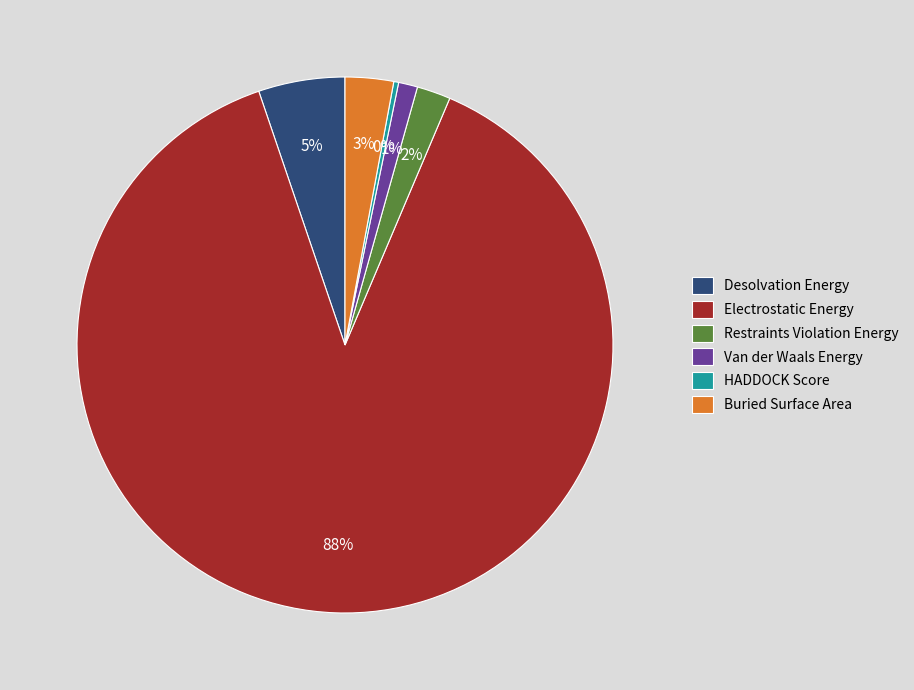

To the nearest percent, what is the average slice percentage?

17%